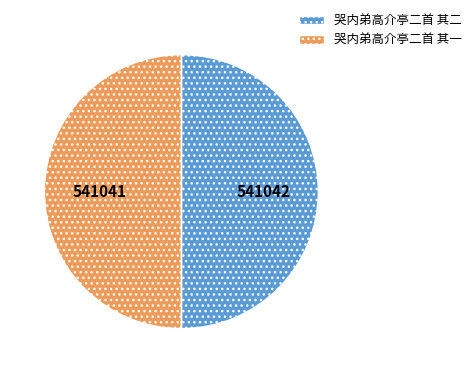

True or false: 哭内弟高介亭二首 其二 accounts for 38% of the total.

False